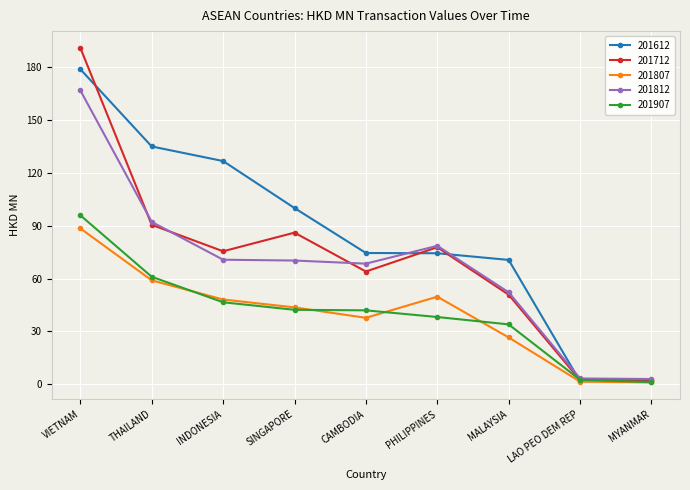

What is the highest value of the 201612 series?

178.9